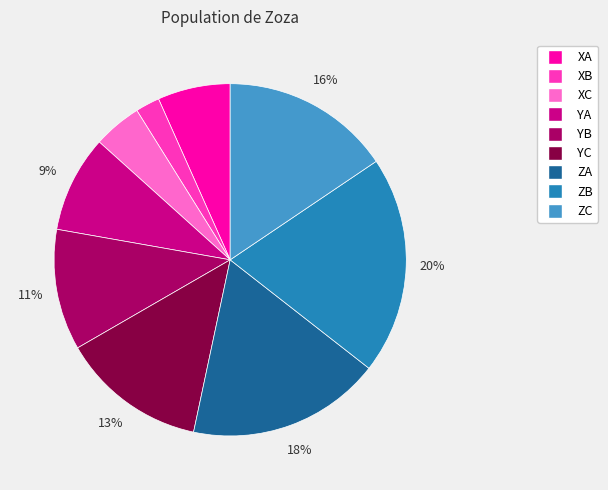

To the nearest percent, what portion does YA represent?

9%